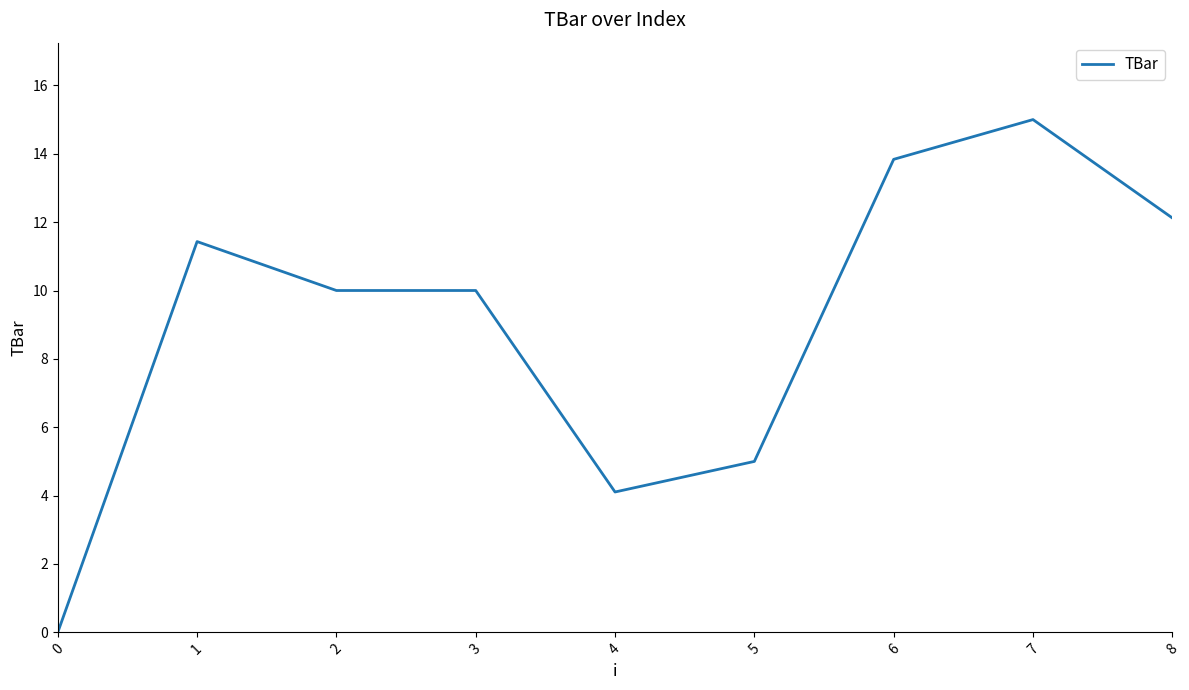

At which label does the data first exceed 10?

1